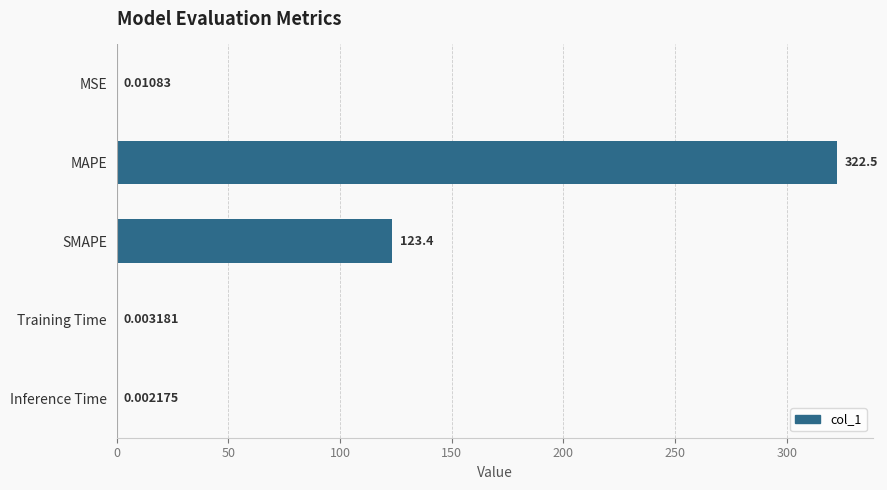

Which label corresponds to the largest value in the chart?

MAPE